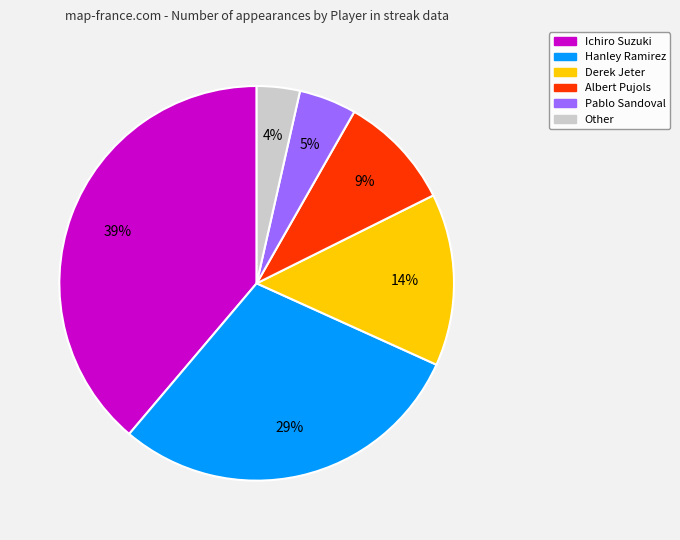

Approximately how many times larger is the value at Derek Jeter compared to Hanley Ramirez?

0.5